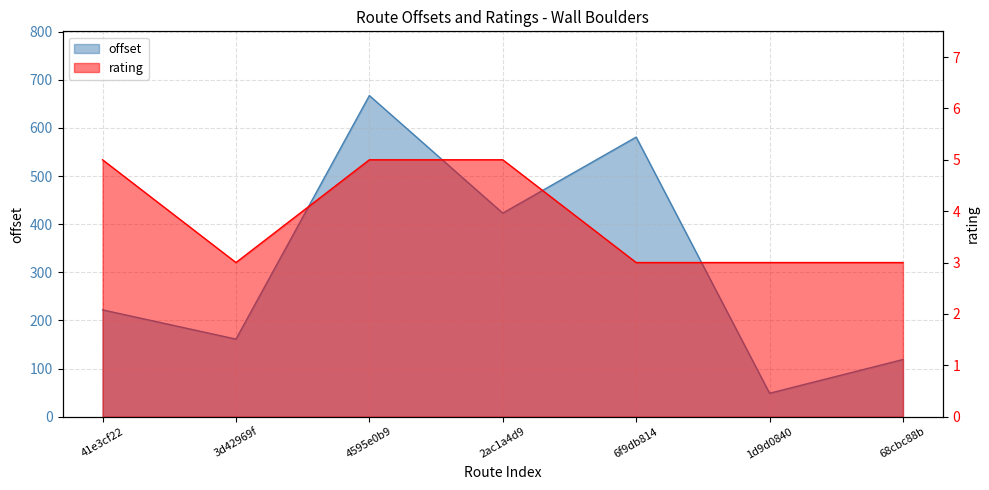

At 2ac1a4d9, list the series in order from smallest to largest.

rating, offset